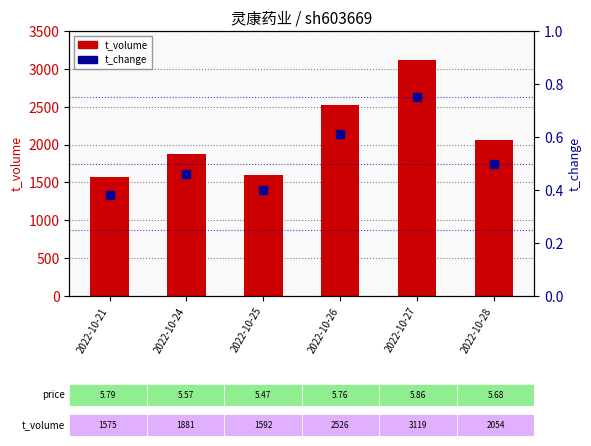

Which series contains the lowest Y value?

t_change